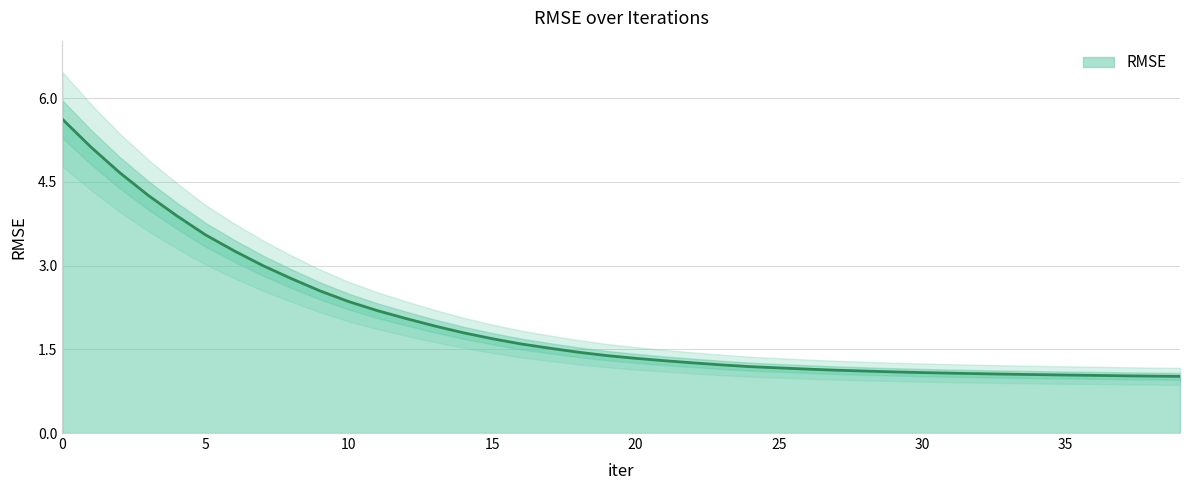

At which label is the value closest to 3?

7